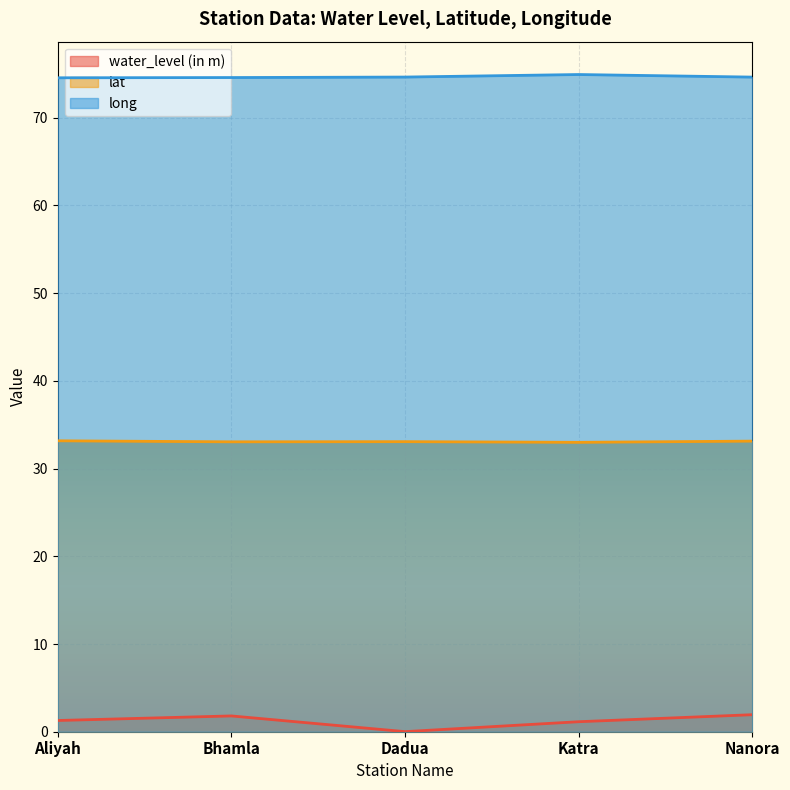

True or false: water_level (in m) has more than 1 interior local peaks.

False